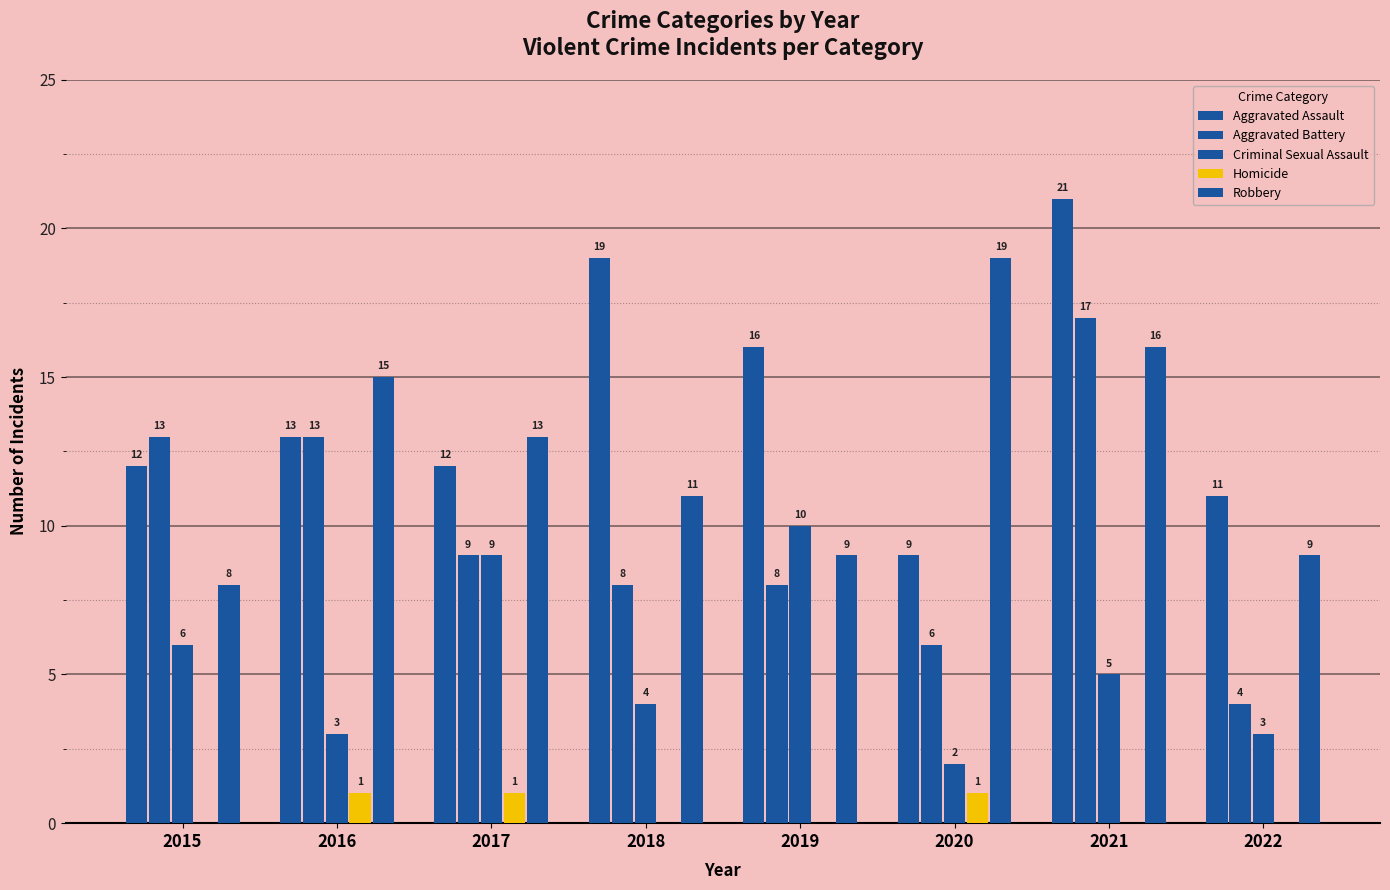

Count the number of data series in this chart.

5